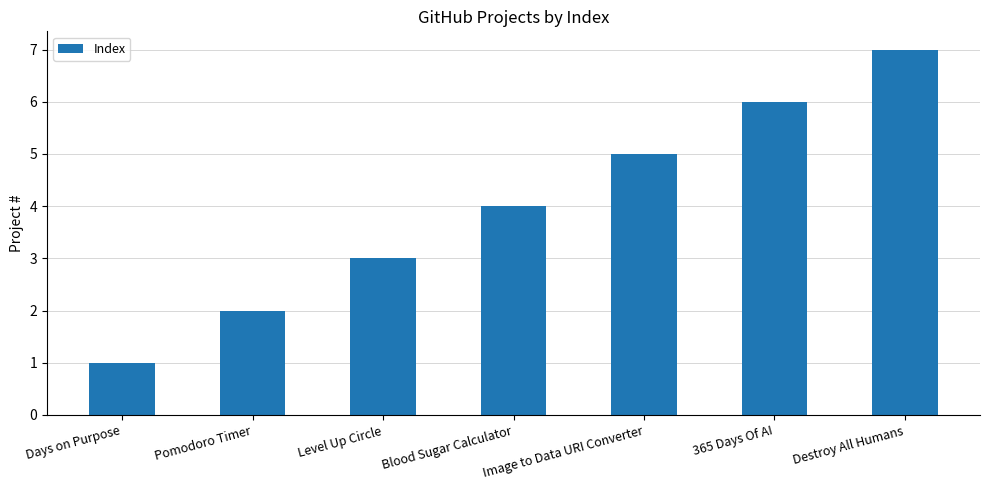

Does the chart contain stacked bars?

No